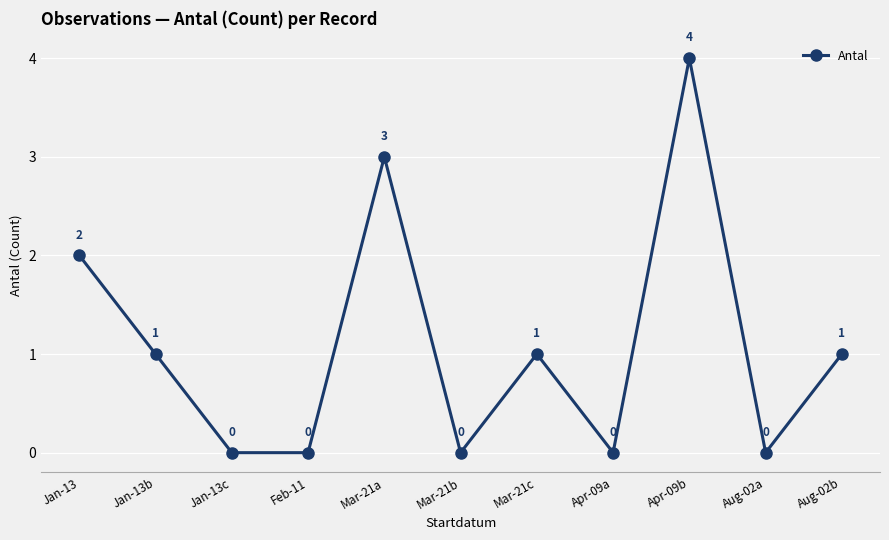

What is the label of the 8th point from the left?

Apr-09a